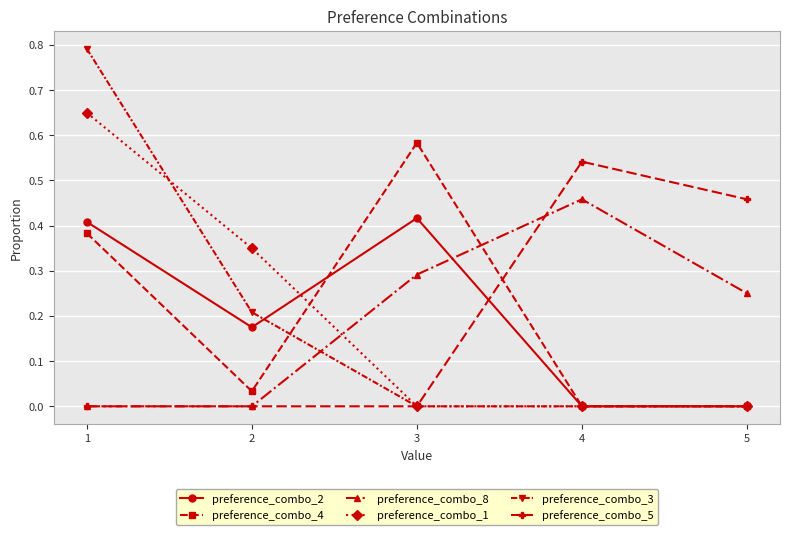

True or false: preference_combo_8 has more than 1 points higher than both neighbors.

False